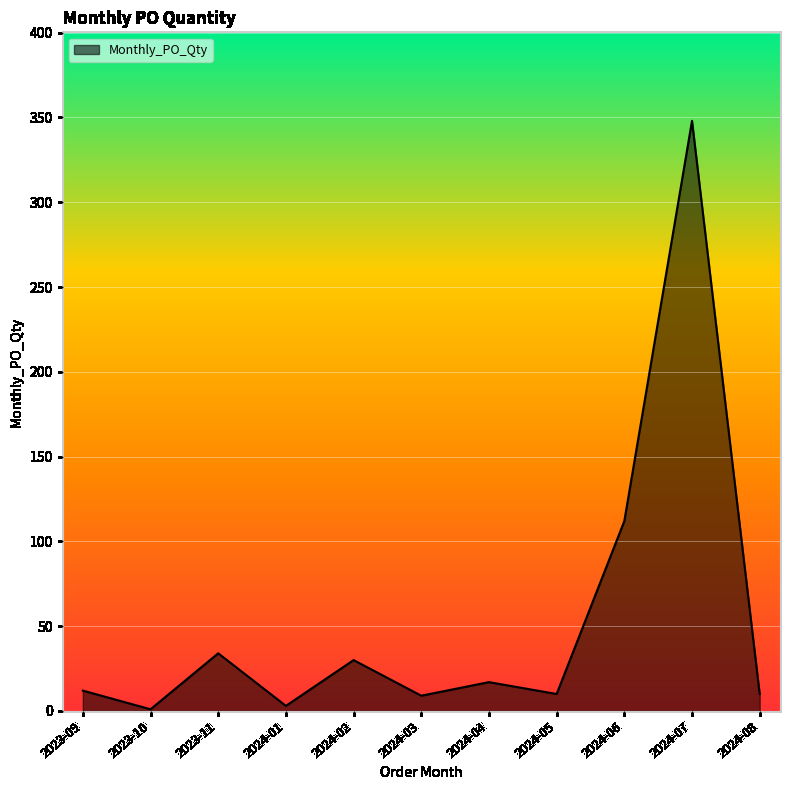

What is the difference between the maximum and minimum values?

347